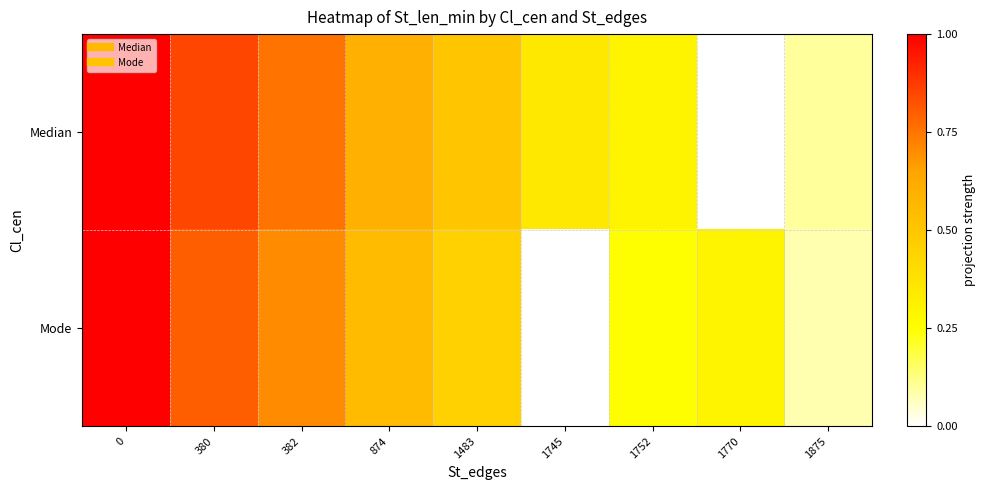

Reading left to right, list all the values displayed in this chart.

Median: 0=1.0	380=0.8	382=0.8	874=0.6	1483=0.5	1745=0.3	1752=0.3	1770=0.0	1875=0.1
Mode: 0=1.0	380=0.8	382=0.7	874=0.6	1483=0.5	1745=0.0	1752=0.2	1770=0.3	1875=0.1